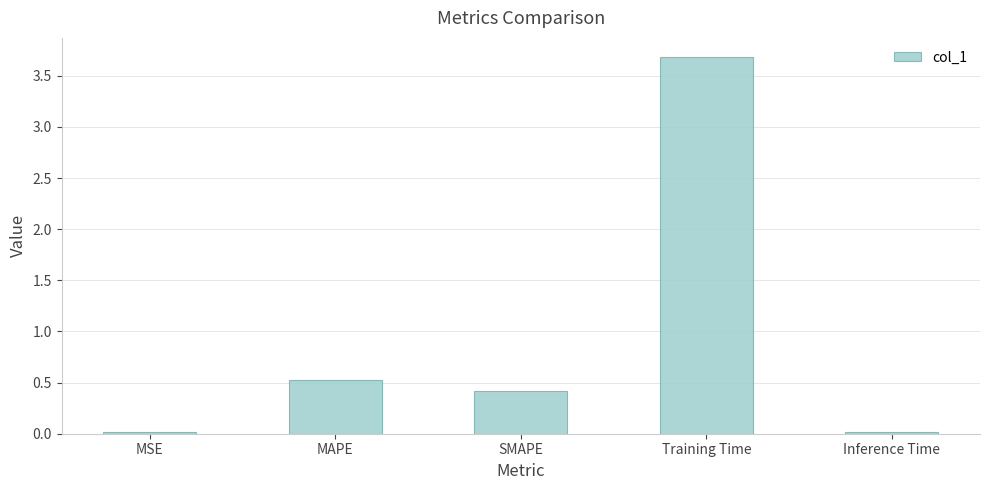

Read the value at Training Time.

3.7